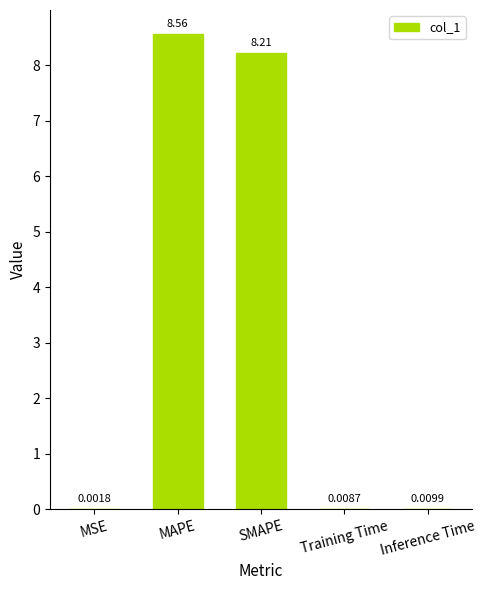

What is the sum of the values at Inference Time and SMAPE?

8.2